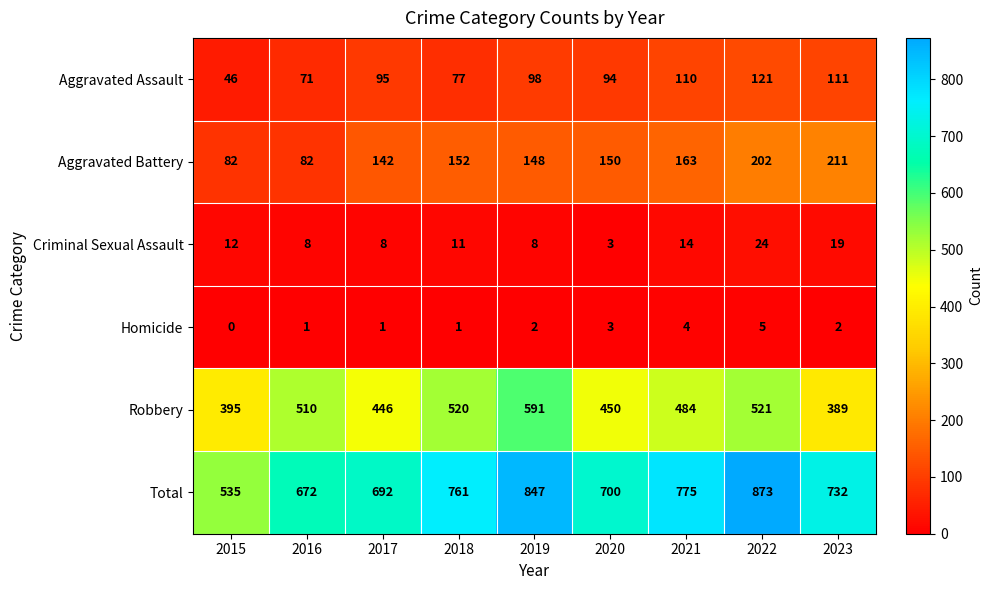

At which category is the sum across all series the highest?

2022